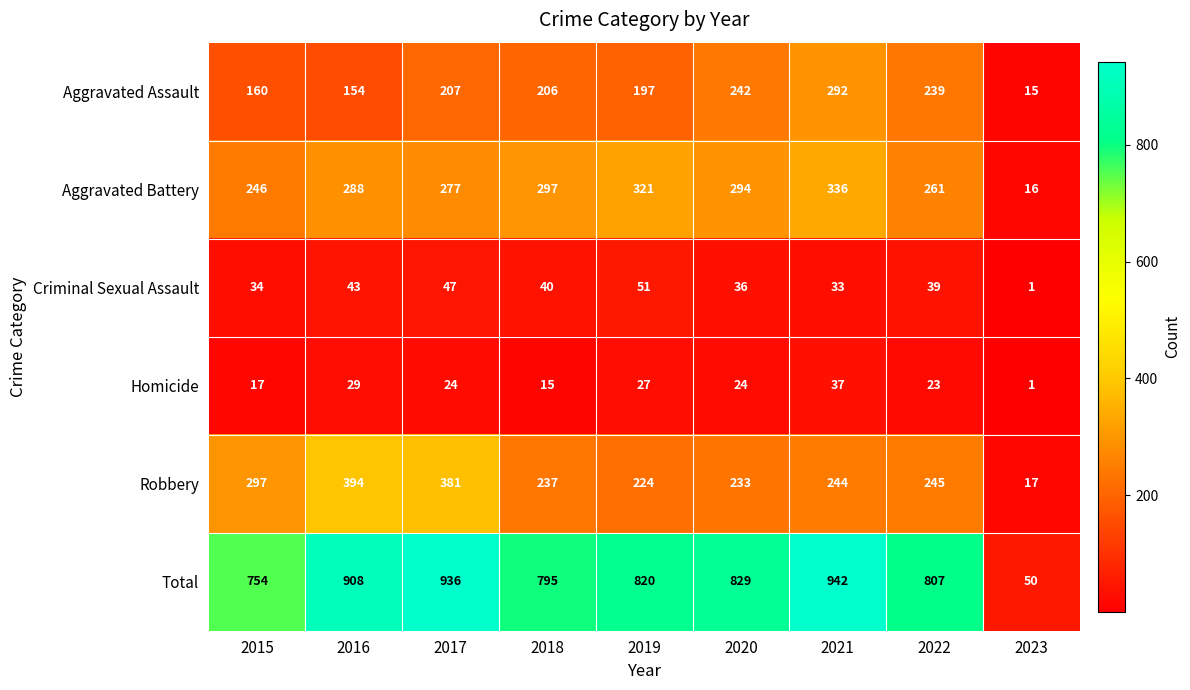

Rank the categories by Robbery value from highest to lowest.

2016, 2017, 2015, 2022, 2021, 2018, 2020, 2019, 2023